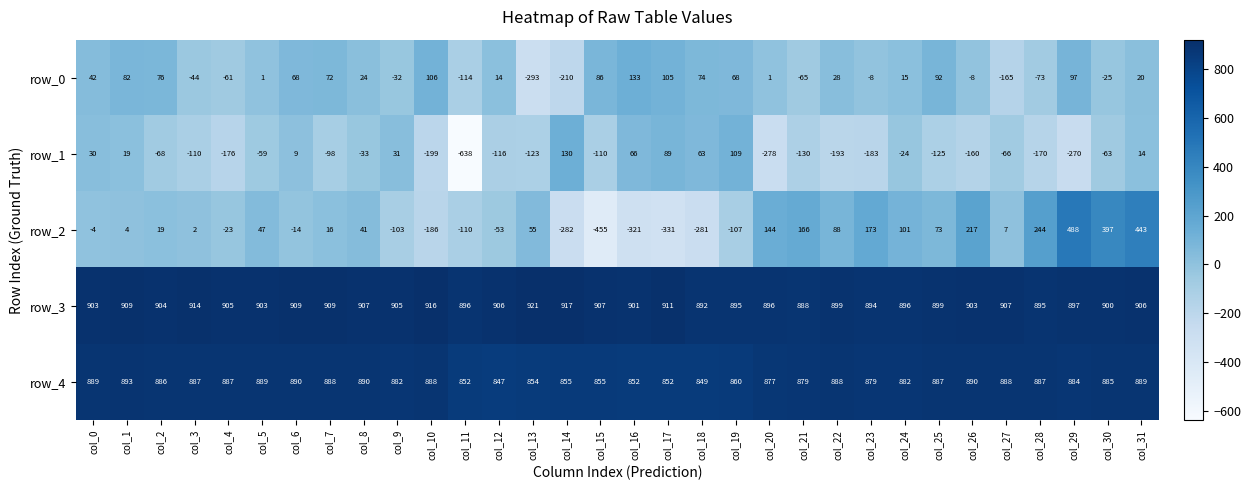

Which series has the largest total across all categories?

row_3